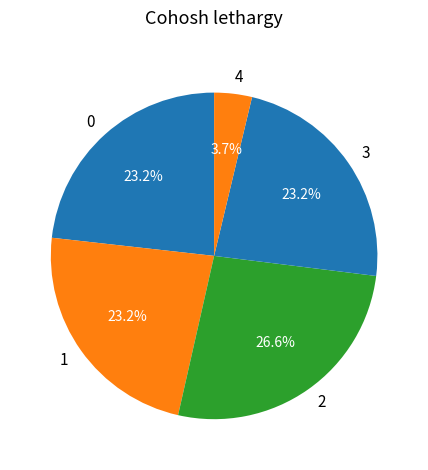

Which slice is the largest?

2